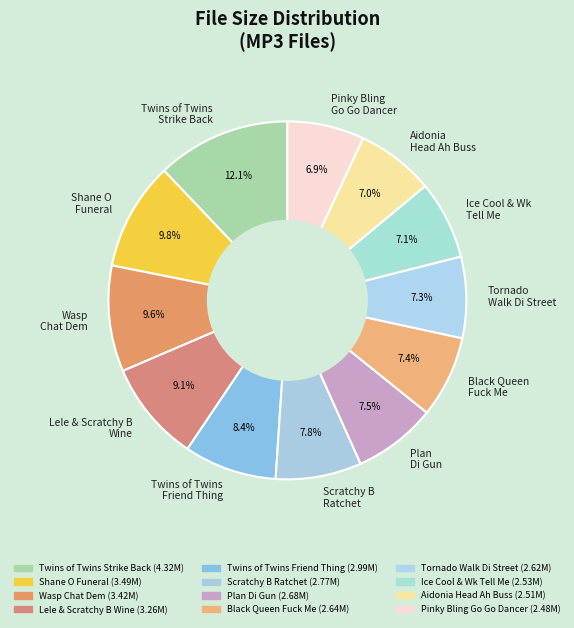

Is there any slice that represents more than half of the pie?

No